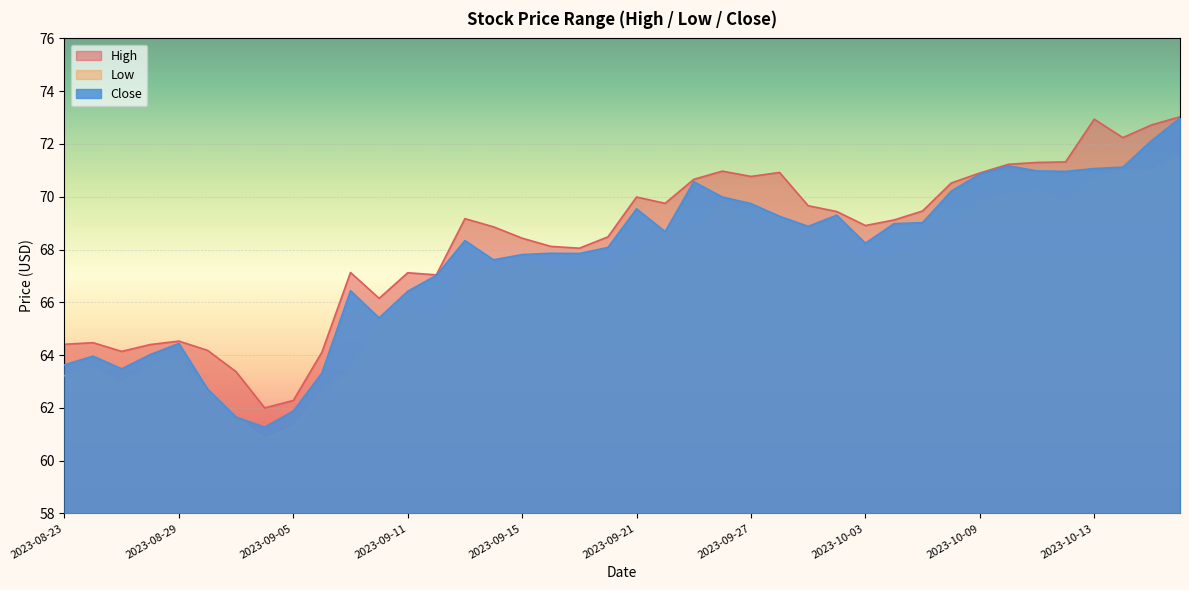

Where is Close nearest to the value 67?

2023-09-12